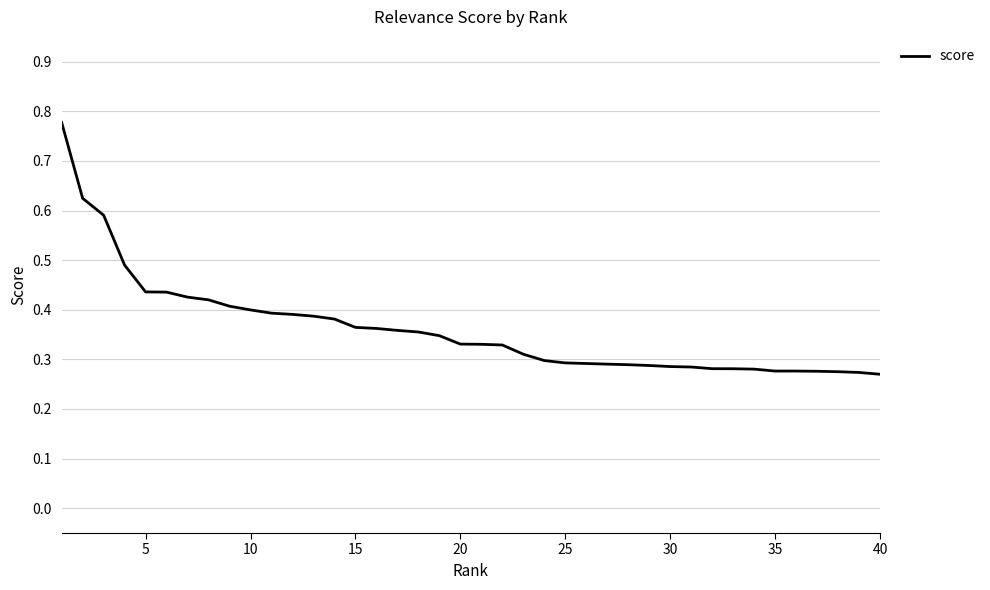

What is the difference between the maximum and minimum values?

0.5